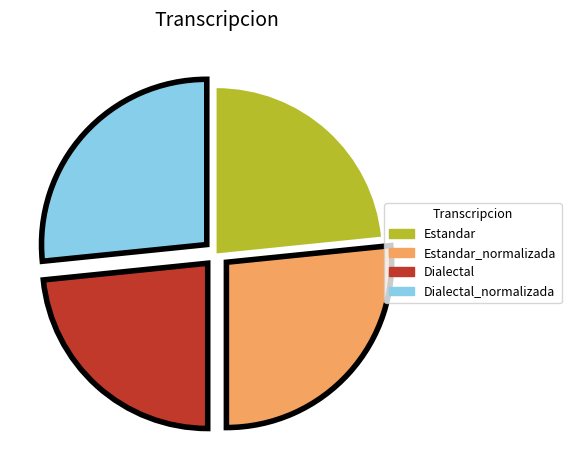

Is there a majority slice in this chart?

No